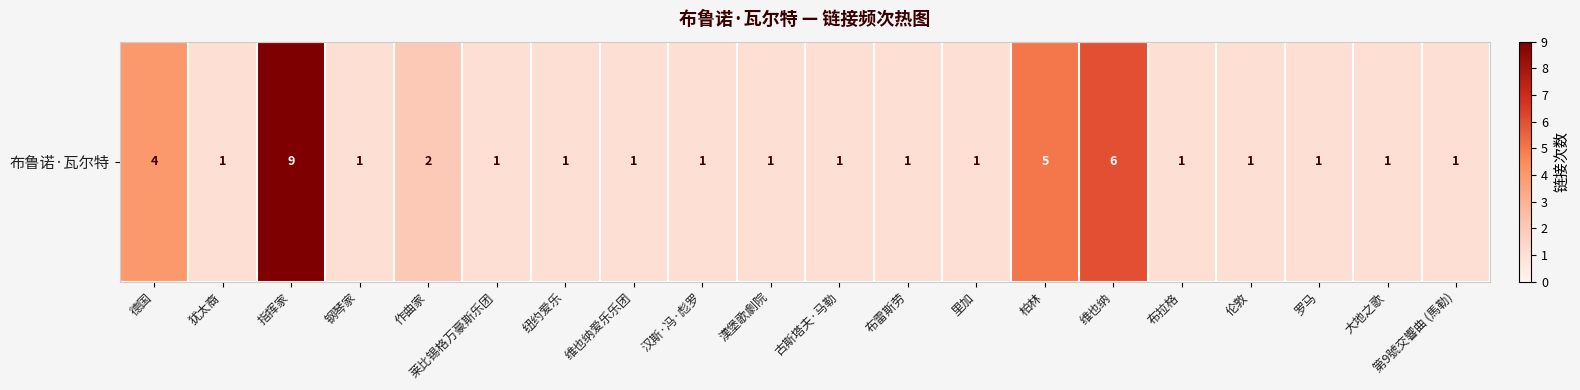

The chart shows a value of 2 at 漢堡歌劇院. True or false?

False